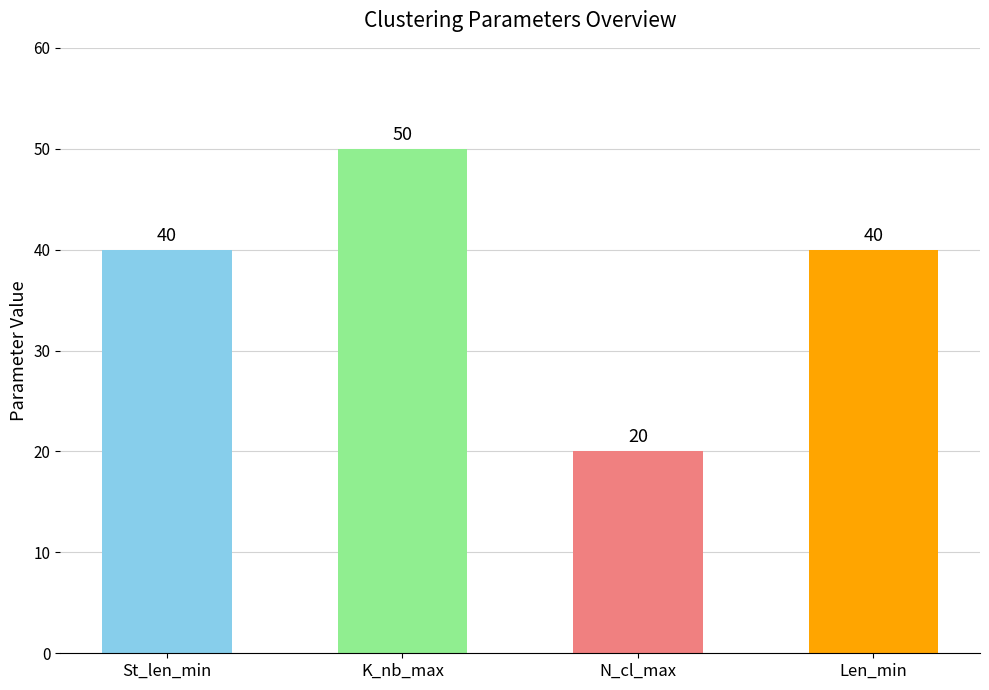

Approximately how many times larger is the value at Len_min compared to K_nb_max?

0.8